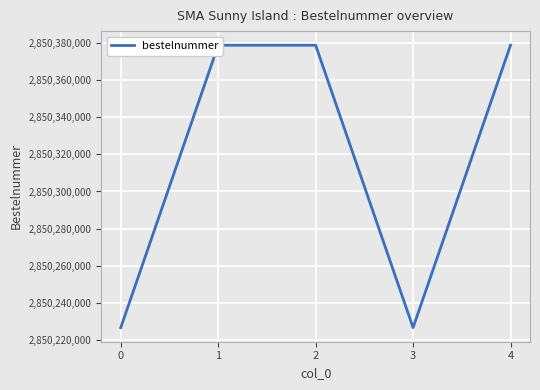

Reading left to right, transcribe all the data shown in this chart.

0=2850226780	1=2850378677	2=2850378675	3=2850226782	4=2850378676